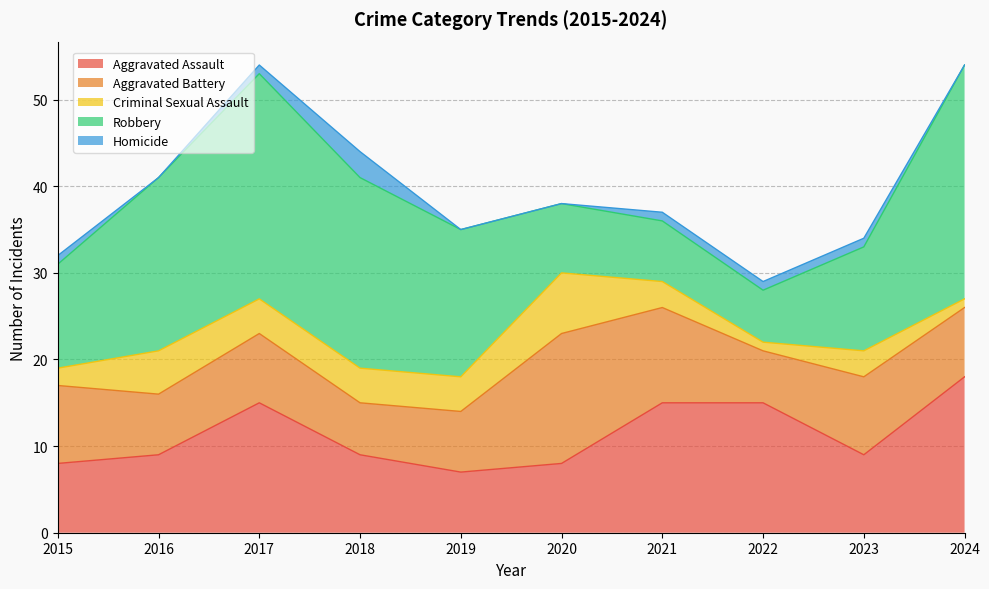

True or false: Robbery and Homicide intersect in this chart.

False